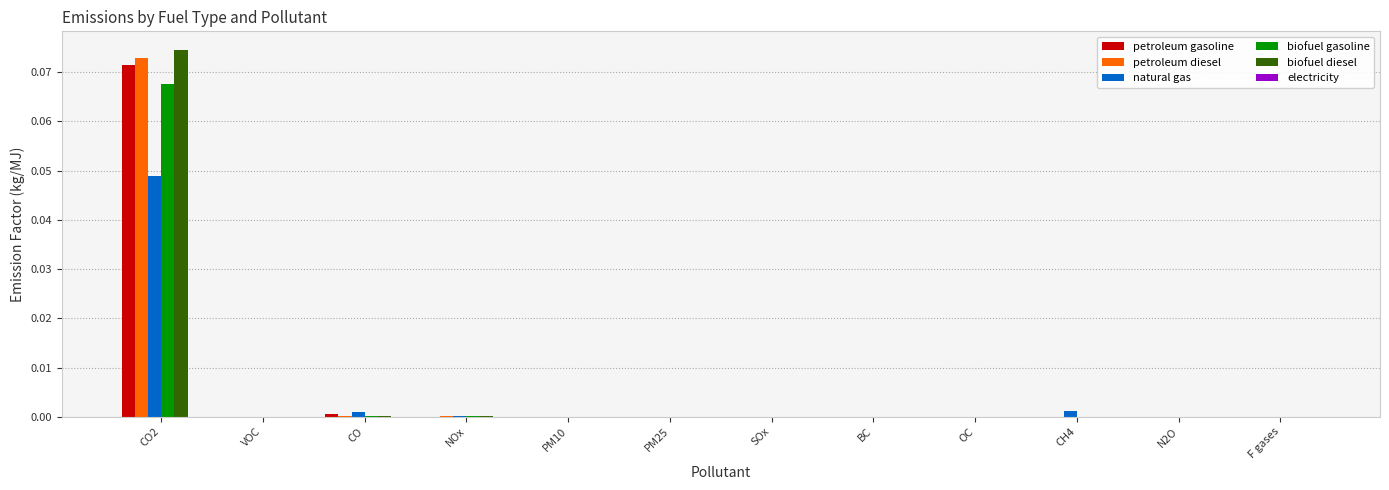

Is it true that biofuel diesel equals 0.0 at OC?

True